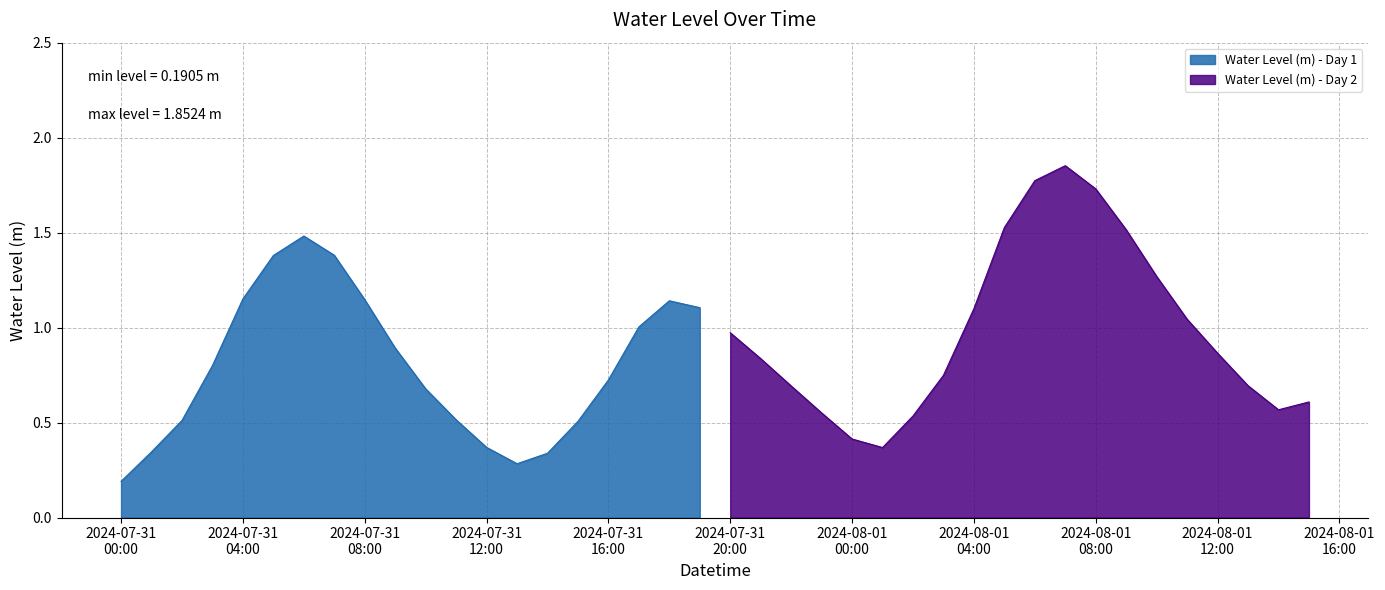

Read the value at 2024-07-31 12:00:00.

0.4